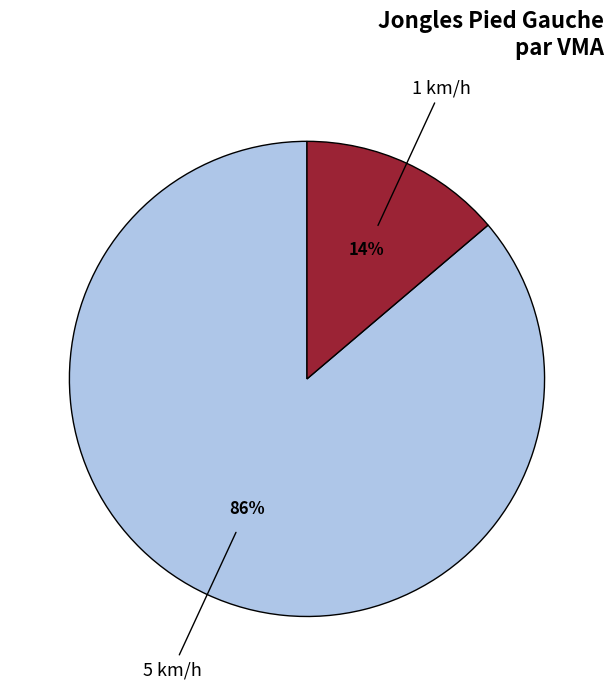

To the nearest percent, what is the difference between the largest and smallest slice percentages?

72%